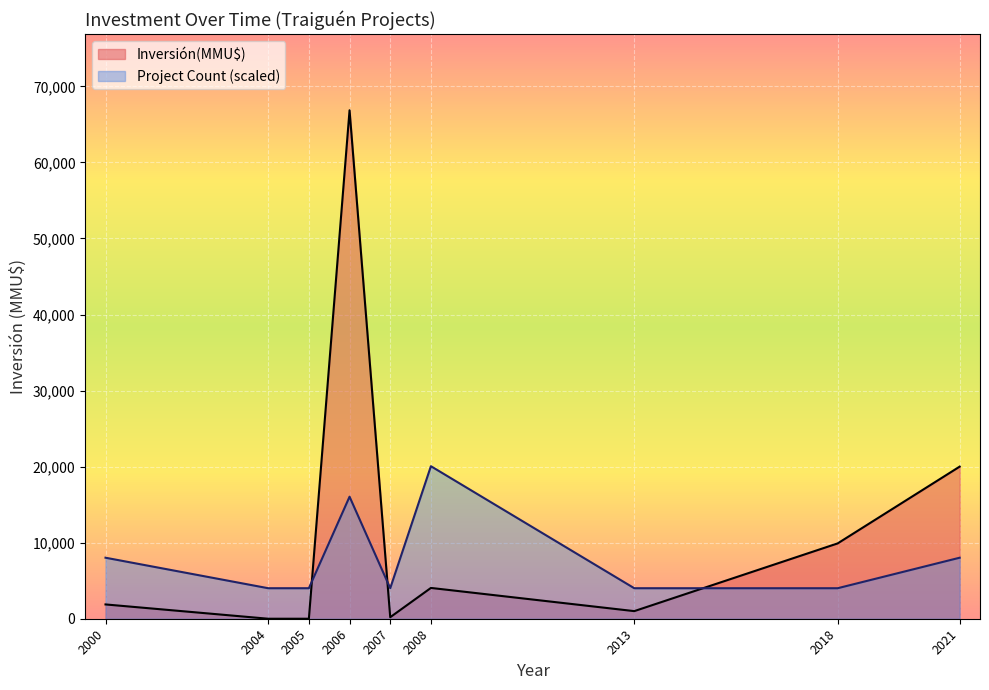

The value of Project Count (scaled) at 2008 is 20056.5. True or false?

True